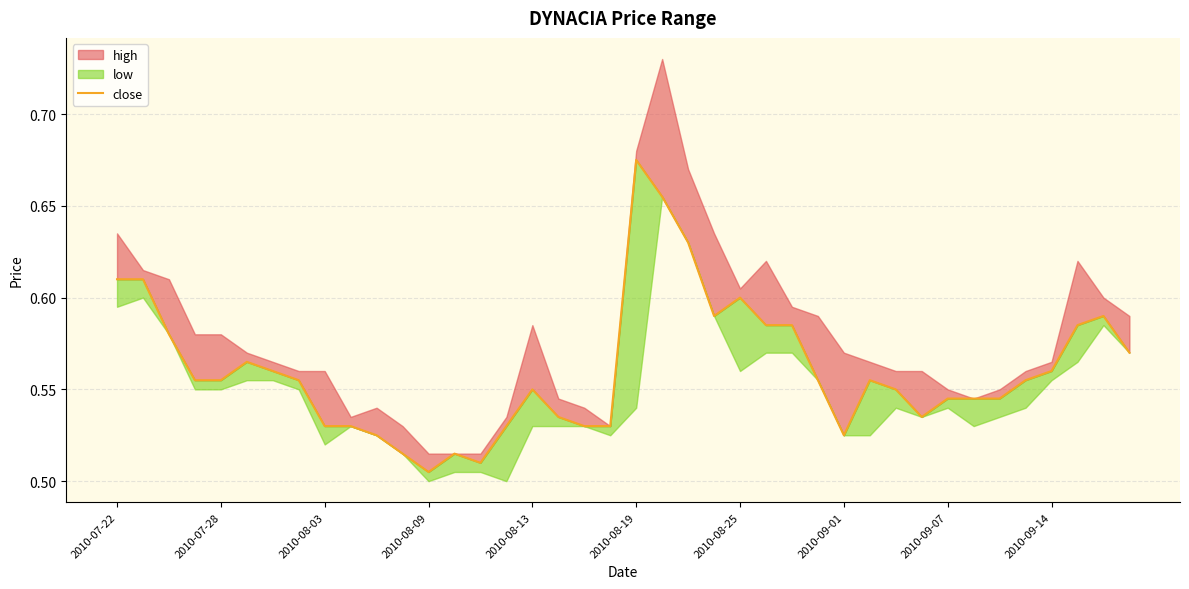

Reading left to right, what are all the values shown in this chart?

0.6	0.6	0.6	0.6	0.6	0.6	0.6	0.6	0.5	0.5	0.5	0.5	0.5	0.5	0.5	0.5	0.6	0.5	0.5	0.5	0.7	0.7	0.6	0.6	0.6	0.6	0.6	0.6	0.5	0.6	0.6	0.5	0.5	0.5	0.5	0.6	0.6	0.6	0.6	0.6